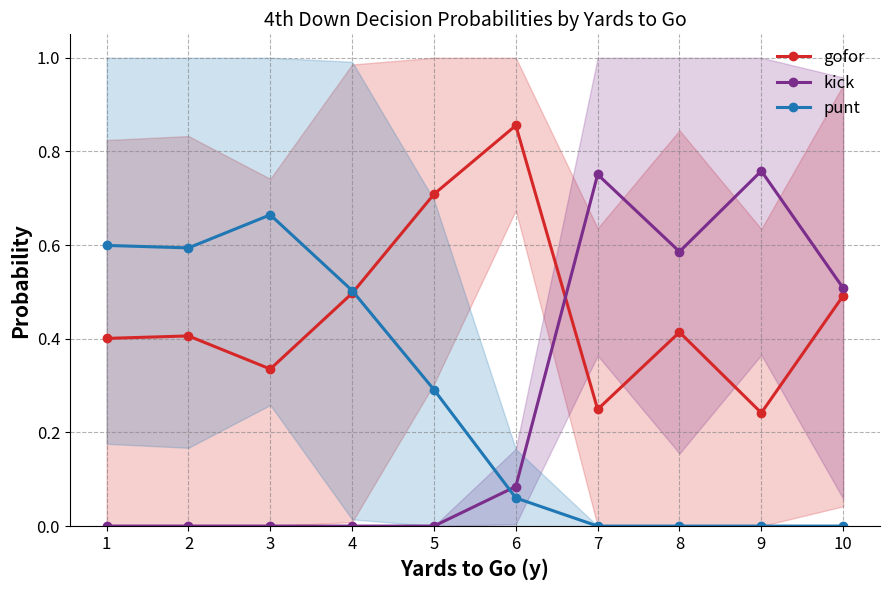

The value of kick at 5 is 0.0. True or false?

True